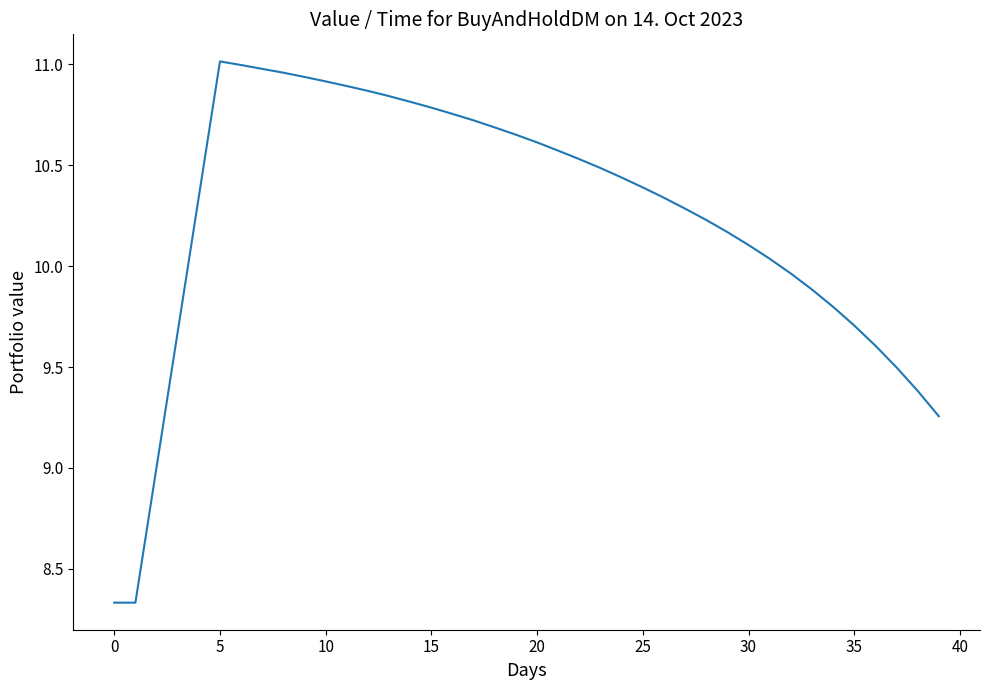

What is the difference between the maximum and minimum values?

2.7